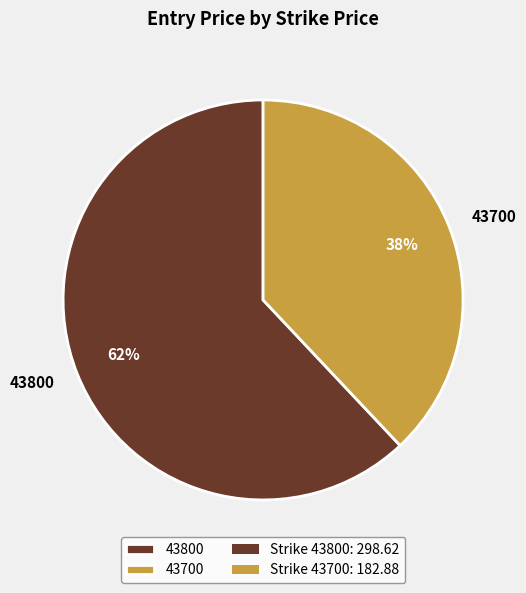

What is the largest slice in the pie chart?

43800